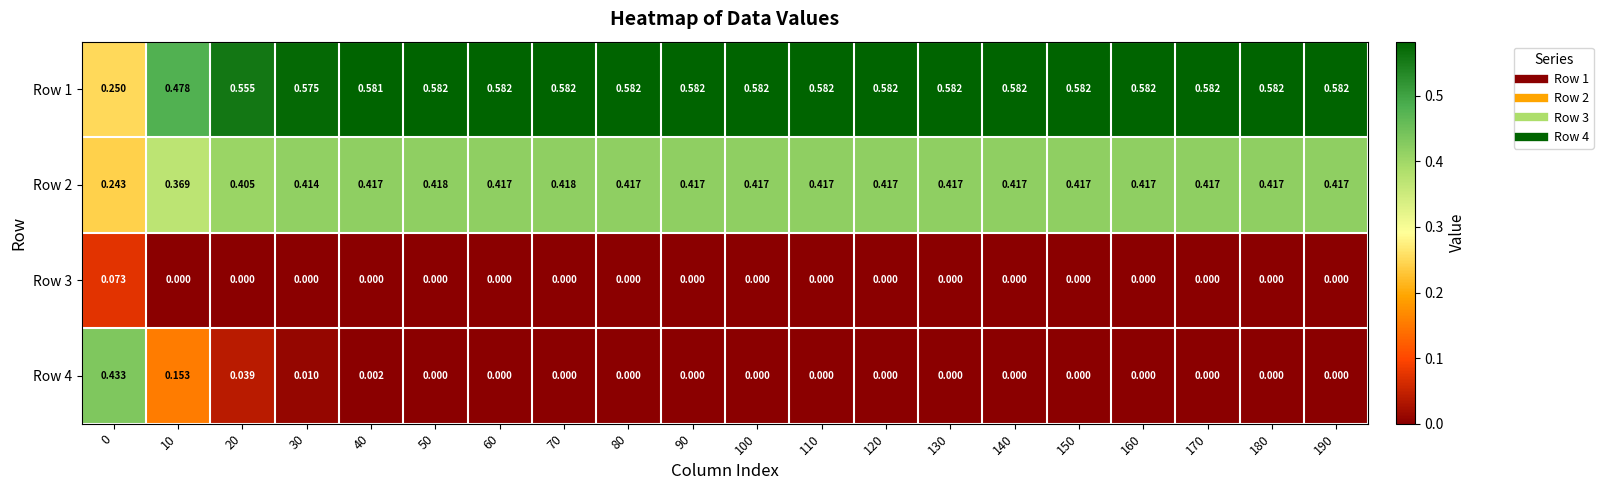

List the series in order of their peak value, lowest first.

Row 3, Row 2, Row 4, Row 1